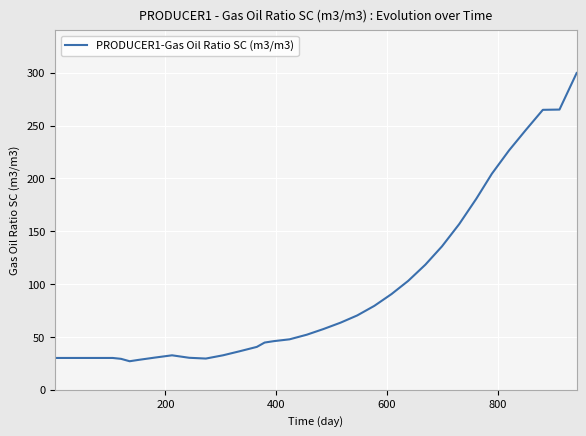

What is the maximum value shown in the chart?

299.7